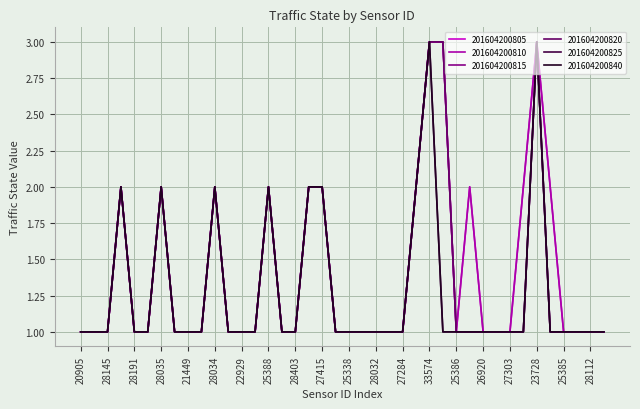

In 201604200810, how many points are lower than both neighbors (excluding endpoints)?

1